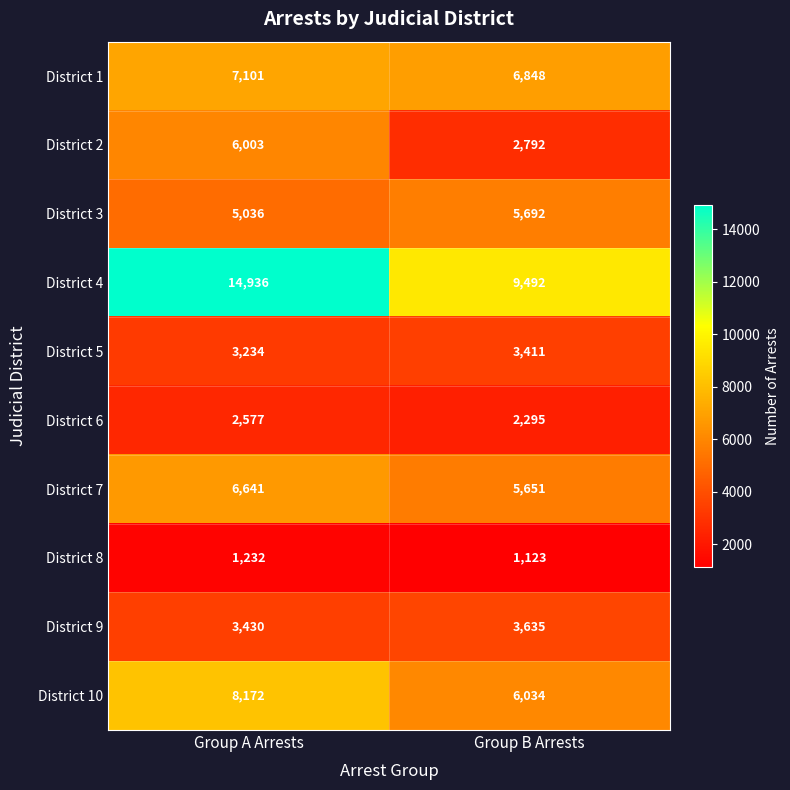

What is the highest value of the District 3 series?

5692